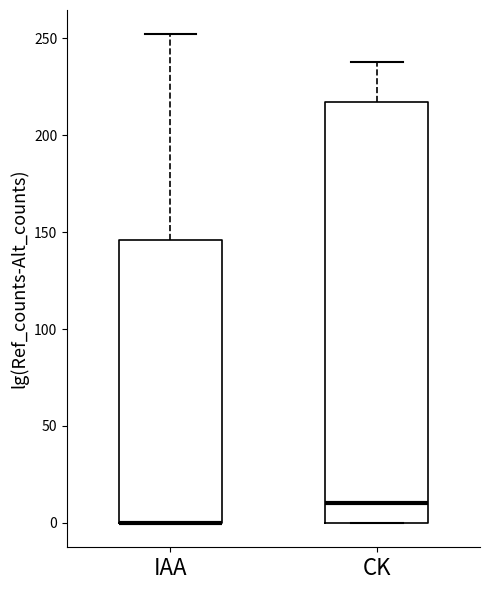

Which box is the tallest, from its lower edge to its upper edge?

CK